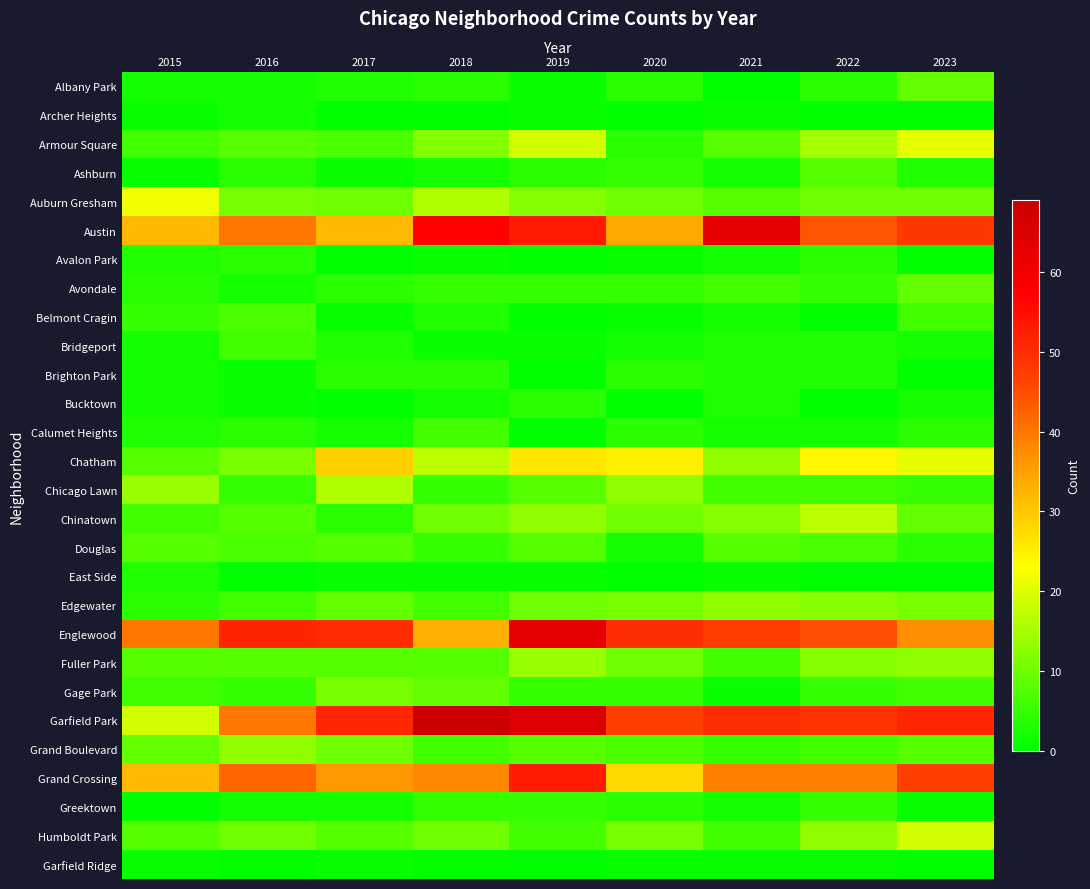

Rank the series by their maximum value, from lowest to highest.

Garfield Ridge, Archer Heights, East Side, Avalon Park, Brighton Park, Bucktown, Greektown, Bridgeport, Calumet Heights, Belmont Cragin, Ashburn, Douglas, Albany Park, Avondale, Gage Park, Edgewater, Grand Boulevard, Fuller Park, Chicago Lawn, Chinatown, Humboldt Park, Armour Square, Auburn Gresham, Chatham, Grand Crossing, Austin, Englewood, Garfield Park